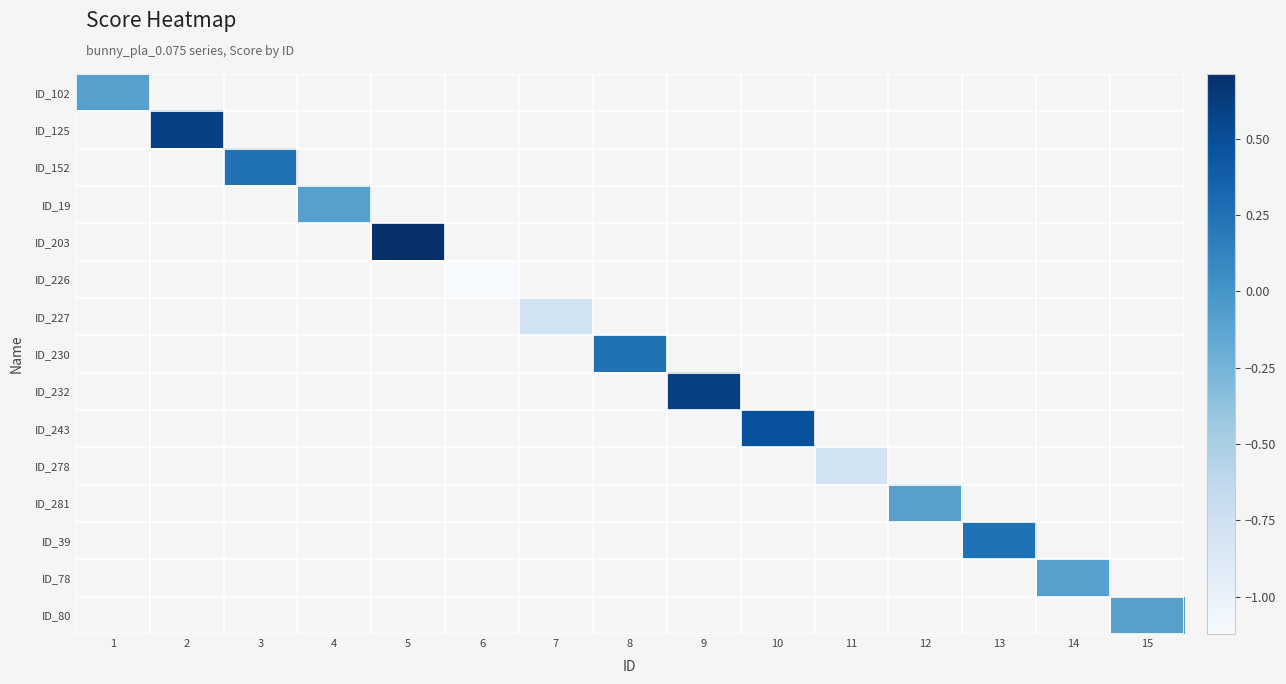

List the labels in order of ID_203 value, largest first.

1, 2, 3, 4, 5, 6, 7, 8, 9, 10, 11, 12, 13, 14, 15